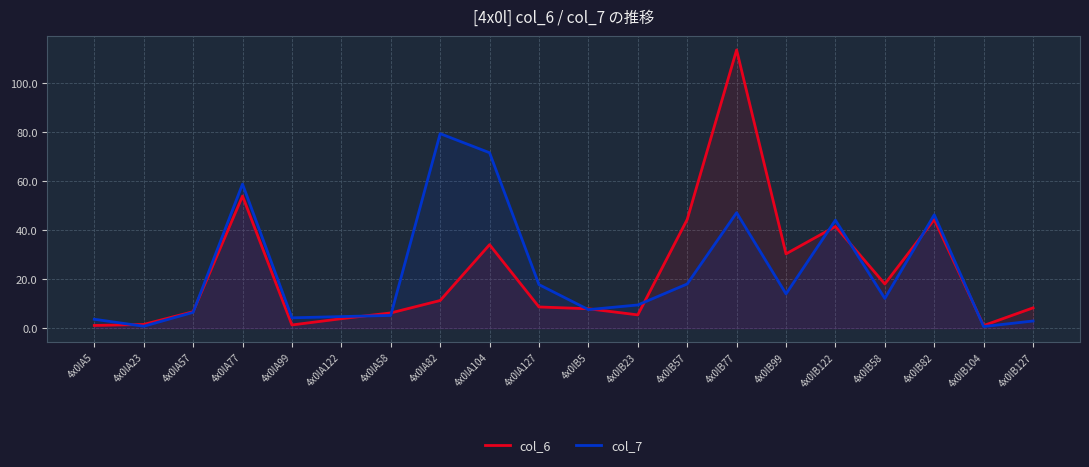

Where does the col_6 series first go above 8?

4x0lA77